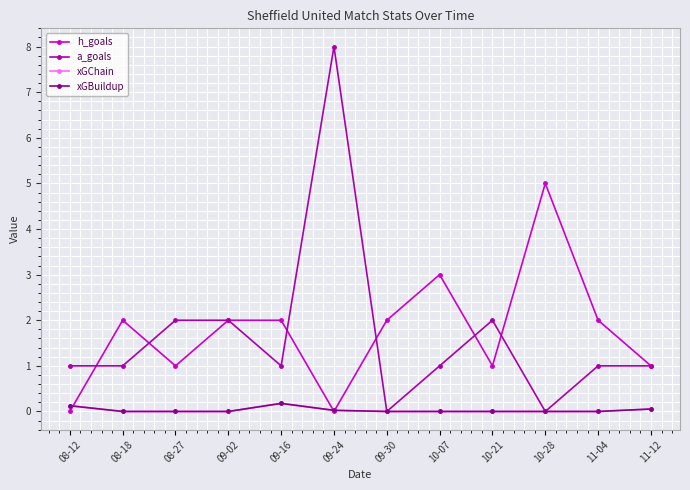

The h_goals series shows 1.0 at 11-12. True or false?

True